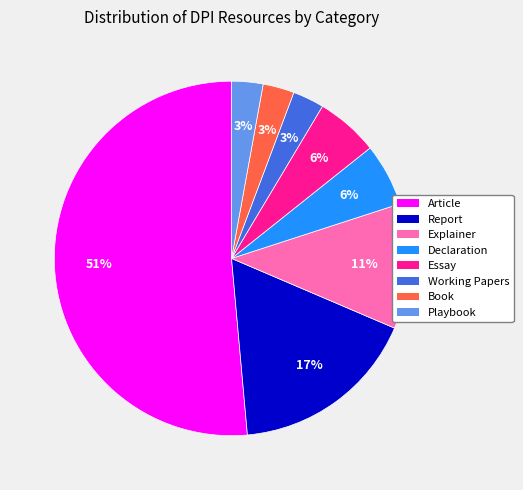

What percentage is the Declaration slice, to the nearest percent?

6%